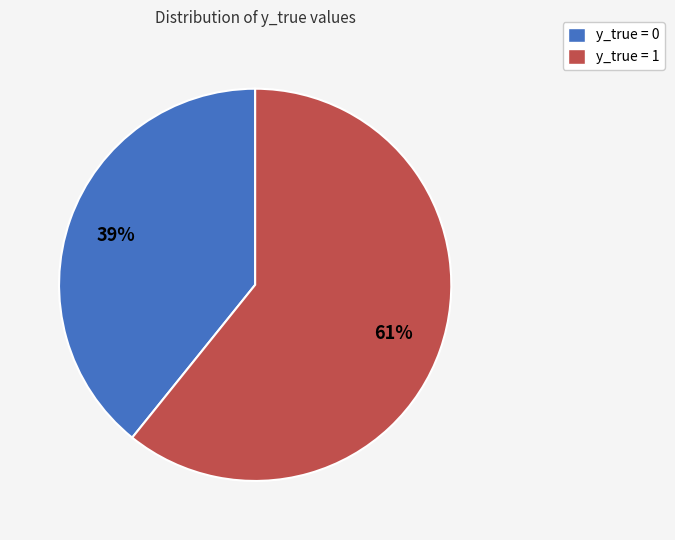

To the nearest percent, what is the combined percentage of y_true = 0 and y_true = 1?

100%